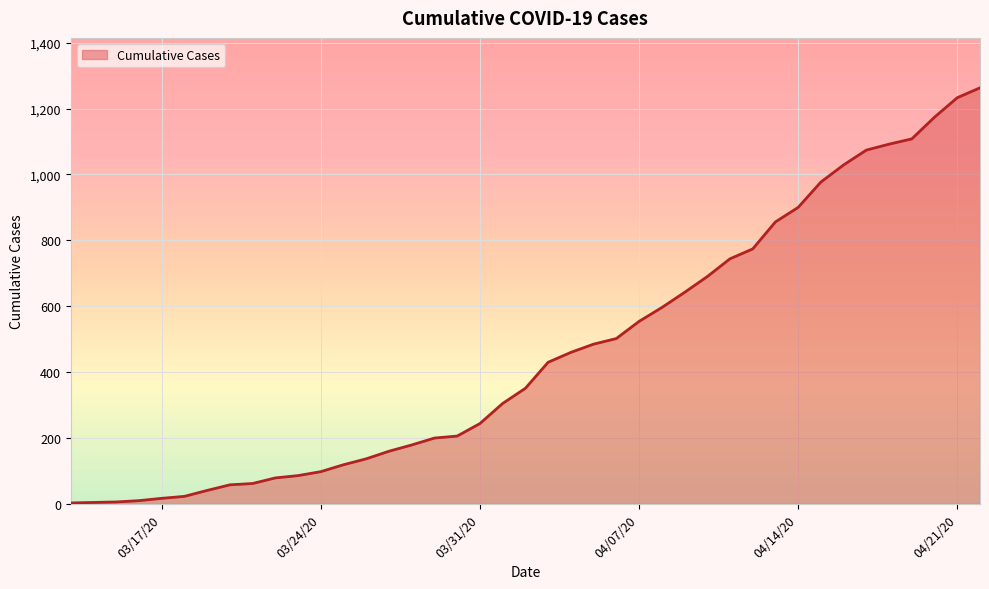

What is the difference between the maximum and minimum values?

1260